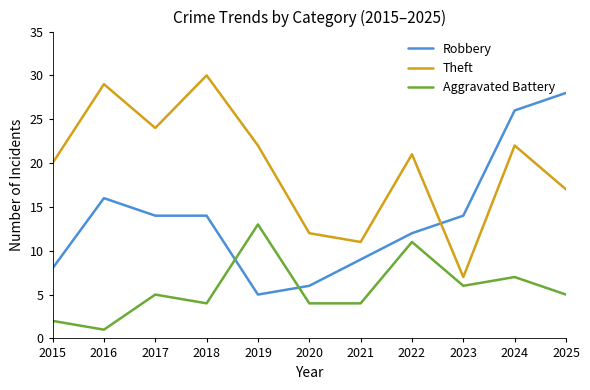

What is the minimum value shown in the chart?

1